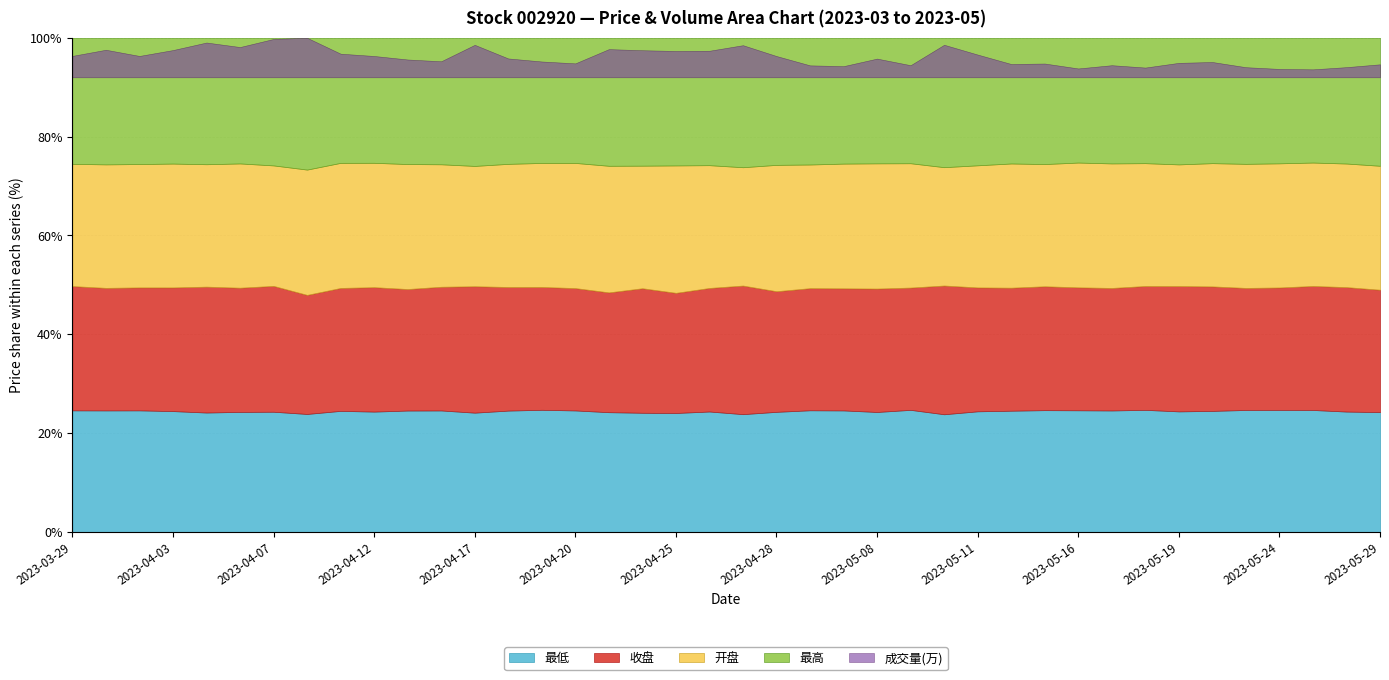

At which category is the sum across all series the highest?

2023-04-10